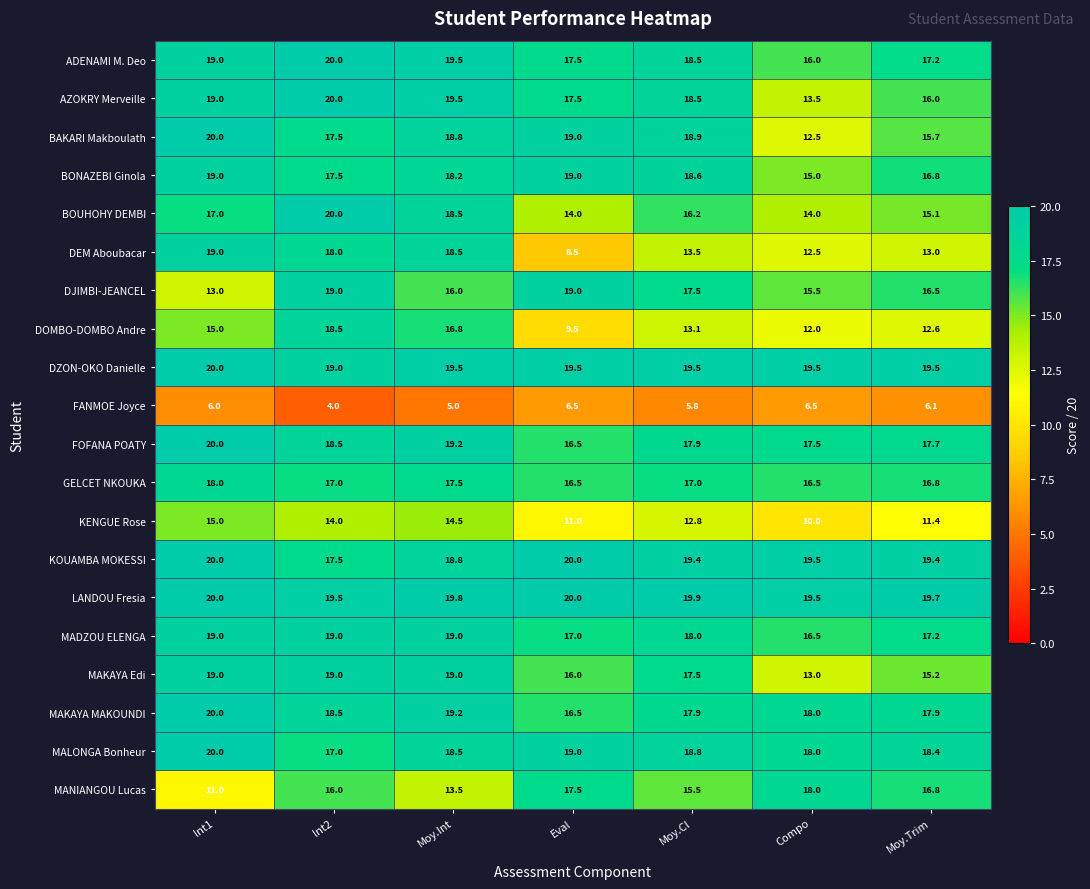

At which label is MAKAYA Edi closest to 16?

Eval